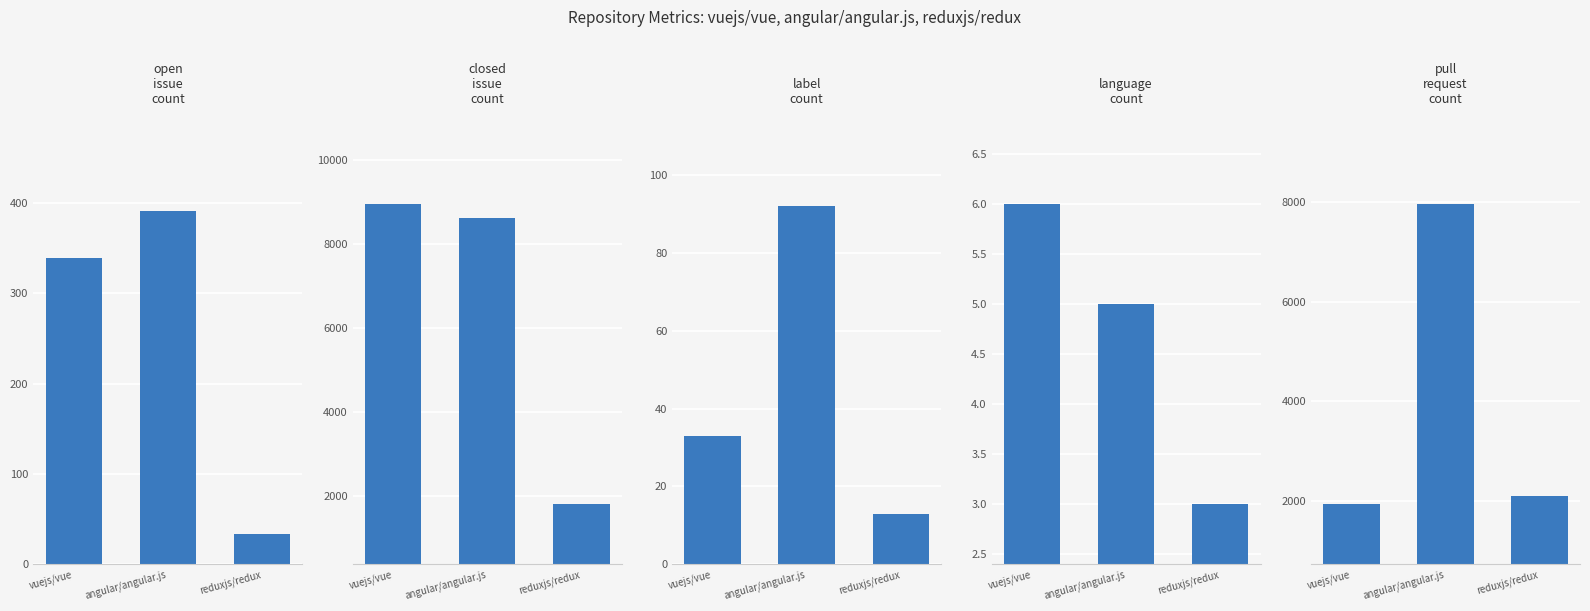

How many data points does each series have?

3